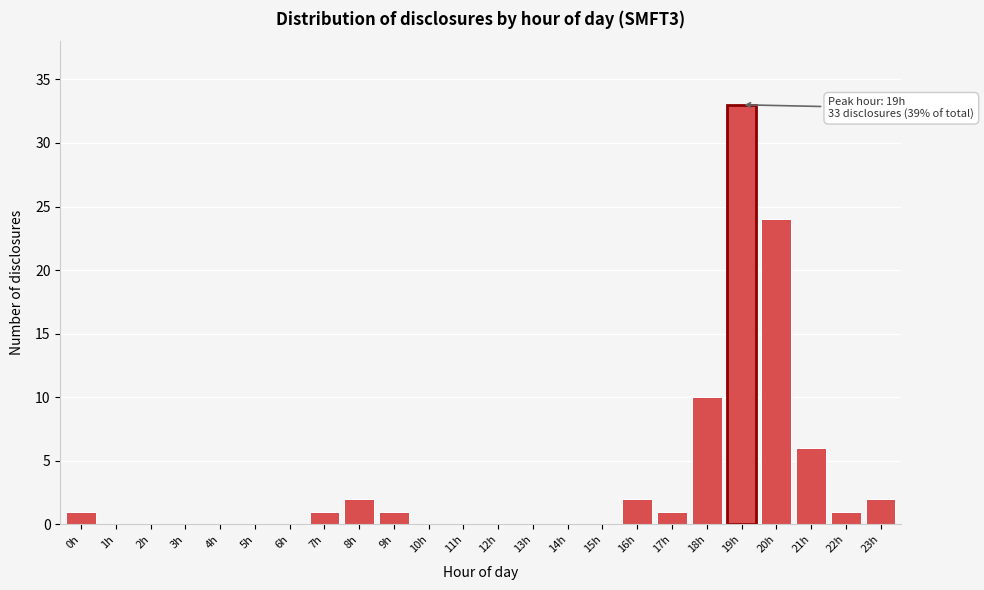

Reading right to left, list all the values displayed in this chart.

23h=2	22h=1	21h=6	20h=24	19h=33	18h=10	17h=1	16h=2	15h=0	14h=0	13h=0	12h=0	11h=0	10h=0	9h=1	8h=2	7h=1	6h=0	5h=0	4h=0	3h=0	2h=0	1h=0	0h=1